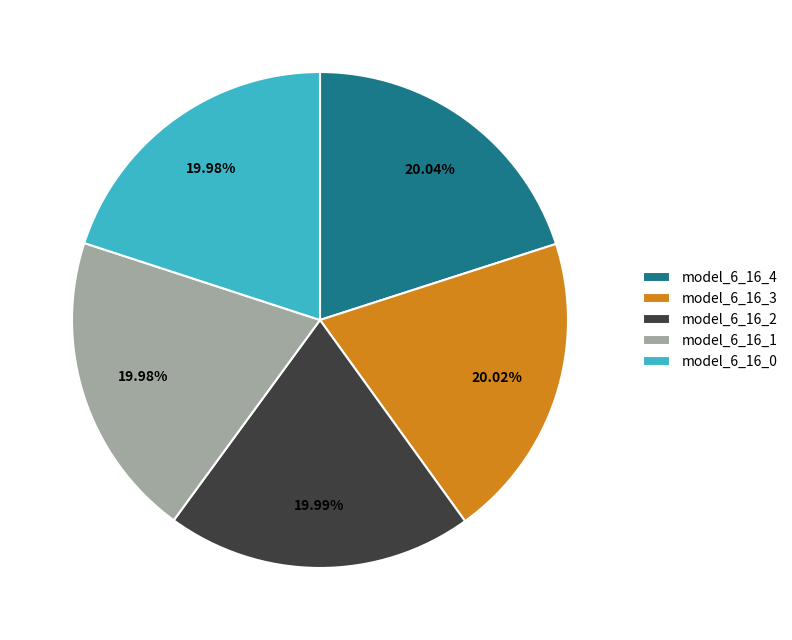

What portion of the pie excludes model_6_16_4?

80.0%